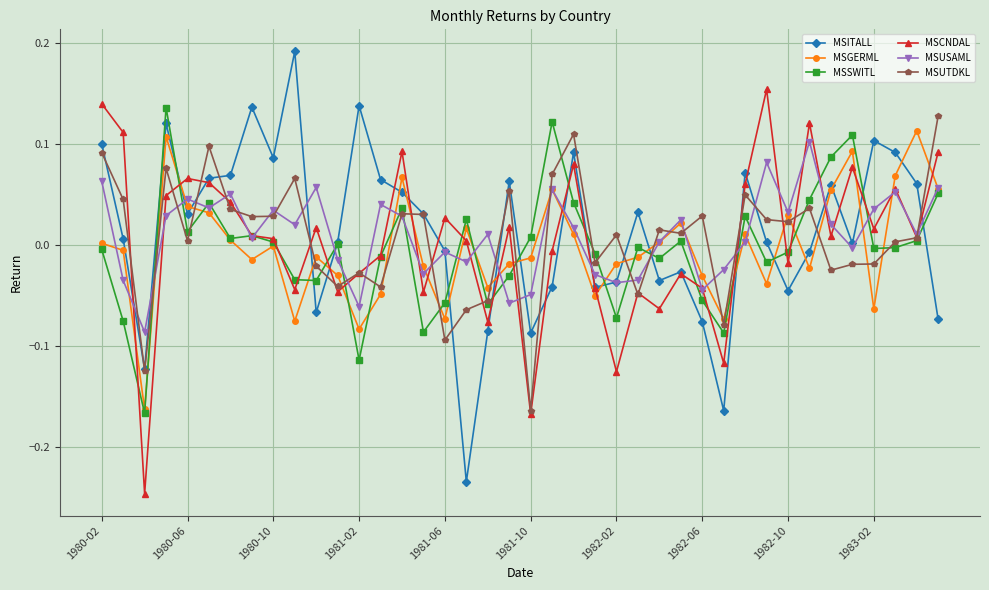

Which series has the largest range (max minus min)?

MSITALL